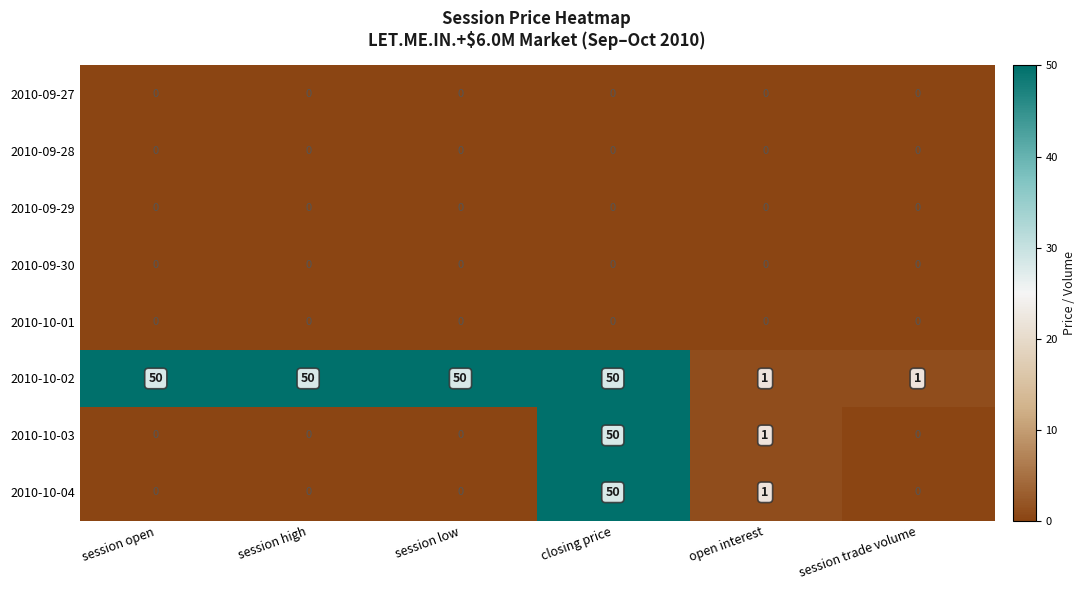

The 2010-09-30 series shows 0 at session open. True or false?

True